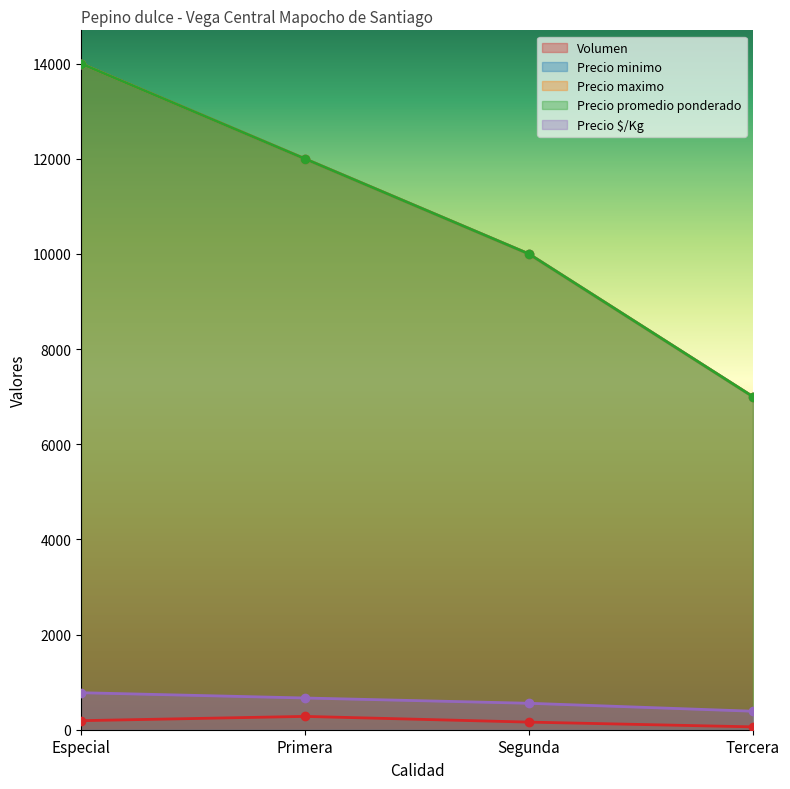

What is the value of the Precio maximo point at the 4th from the left?

7000